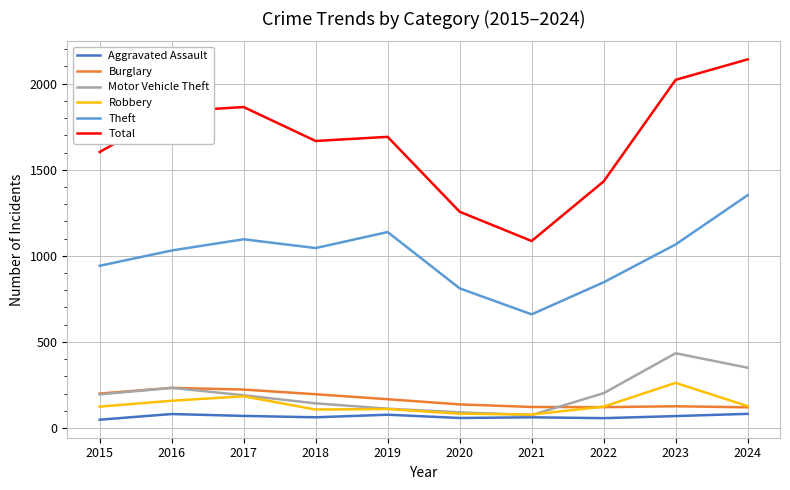

What is the smallest value displayed?

48